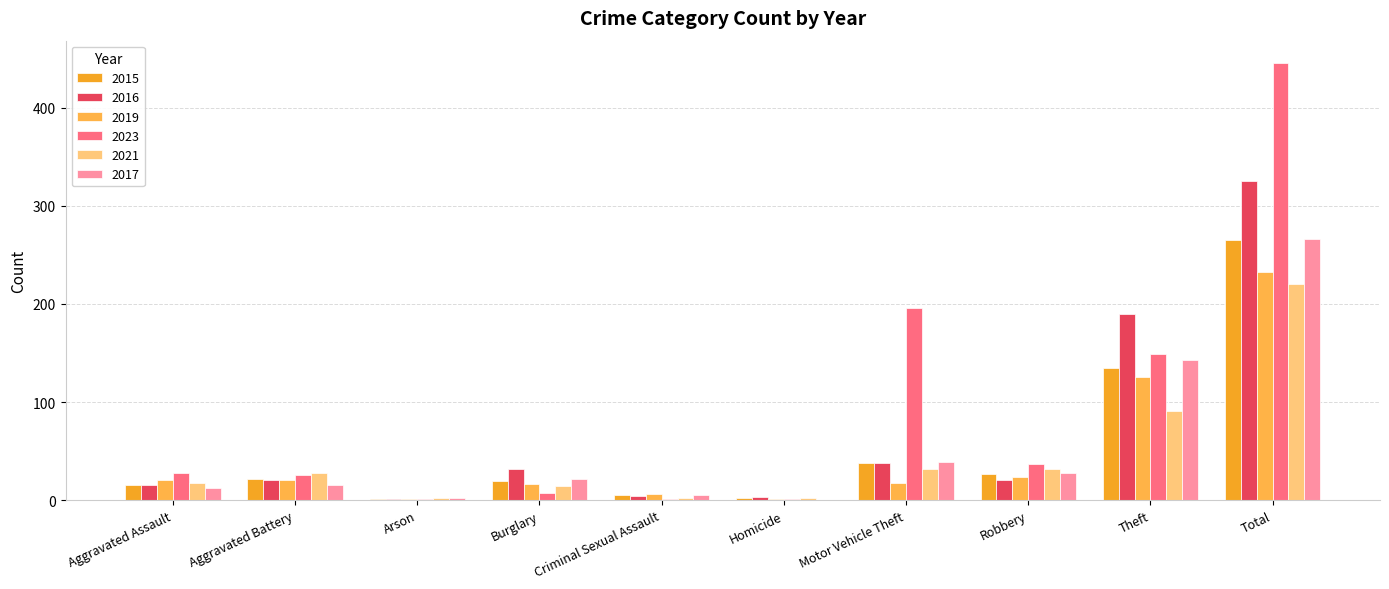

Which label corresponds to the largest value in the chart?

Total